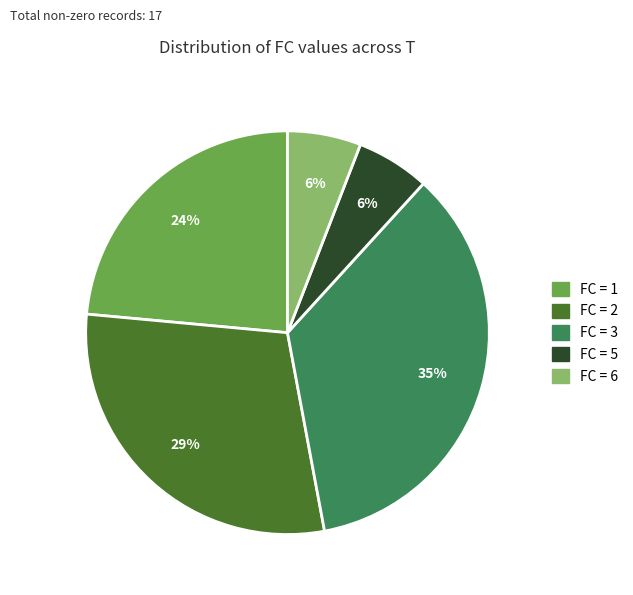

What is the largest slice in the pie chart?

FC = 3